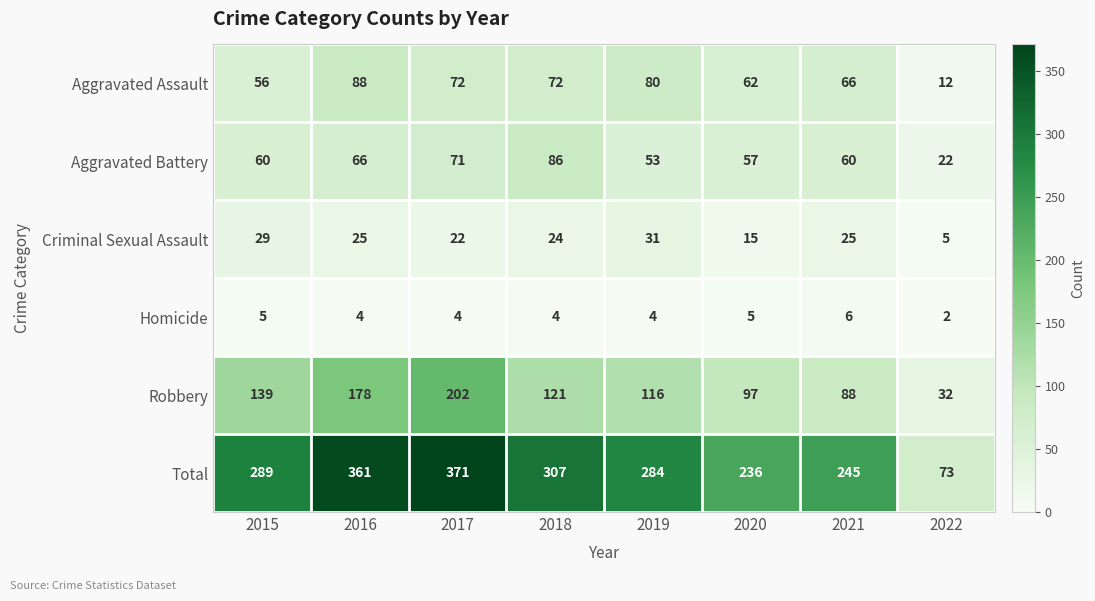

Which series has the largest range (max minus min)?

Total